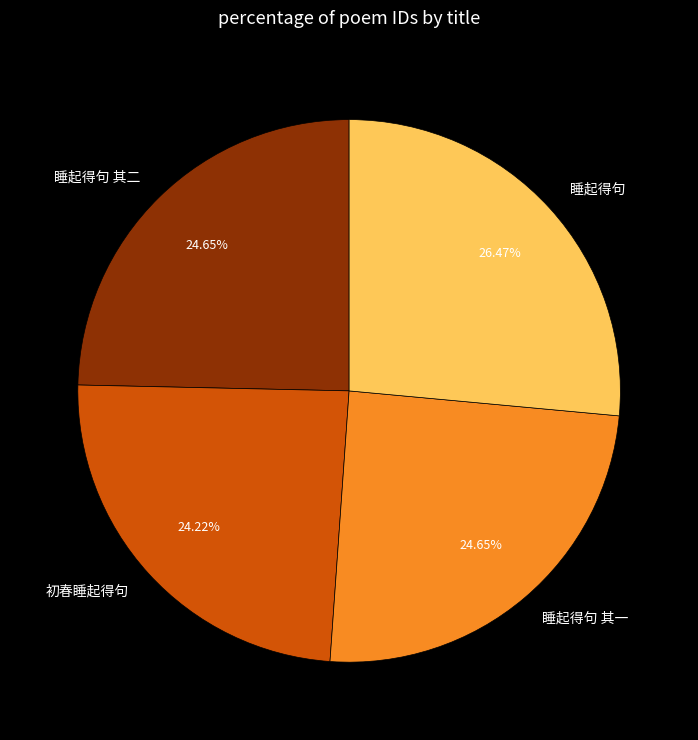

What percentage is NOT represented by 睡起得句 其一?

75.3%